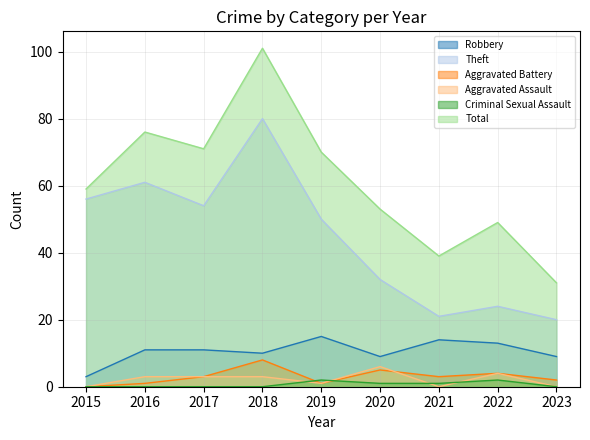

Is the value of Criminal Sexual Assault at 2015 greater than the value of Aggravated Battery at 2015?

No